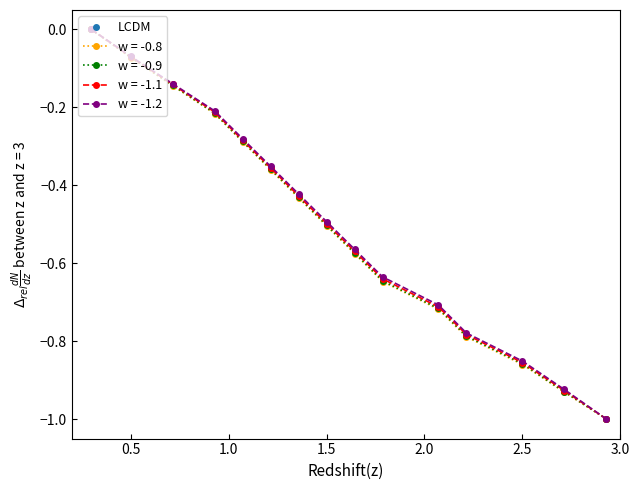

True or false: LCDM has more than 0 interior local peaks.

False